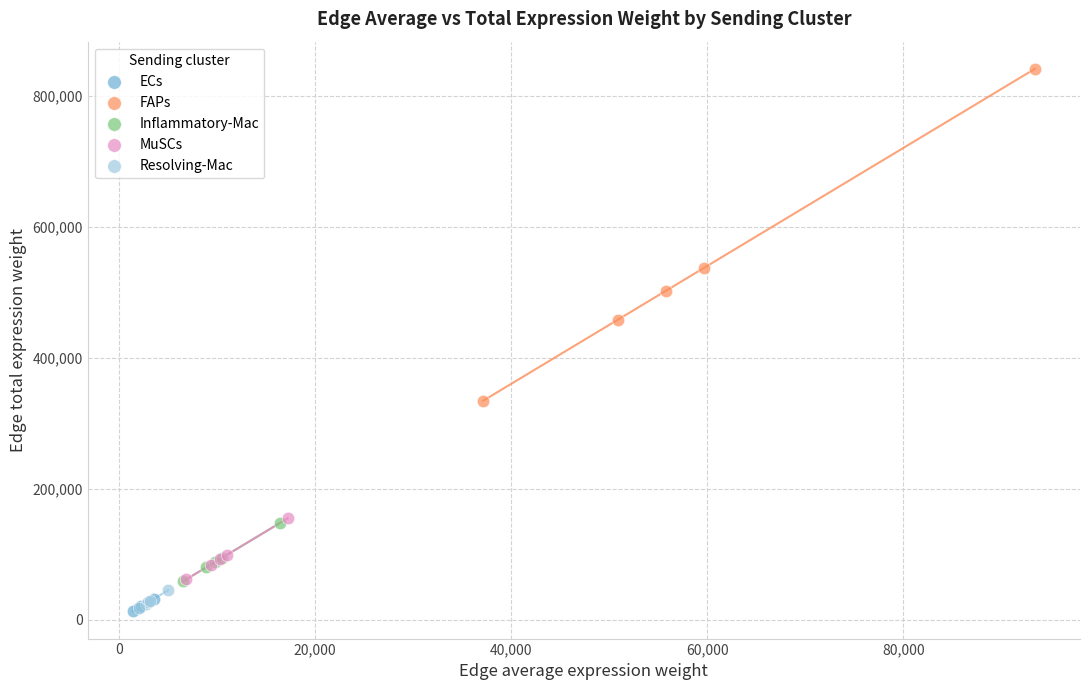

Which series contains the highest Y value?

FAPs